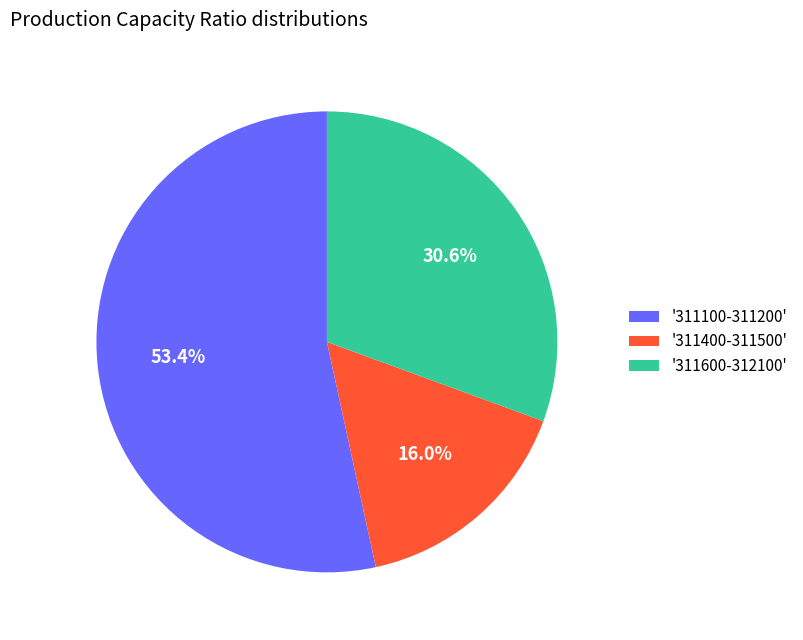

Which has a higher value, '311400-311500' or '311100-311200'?

'311100-311200'